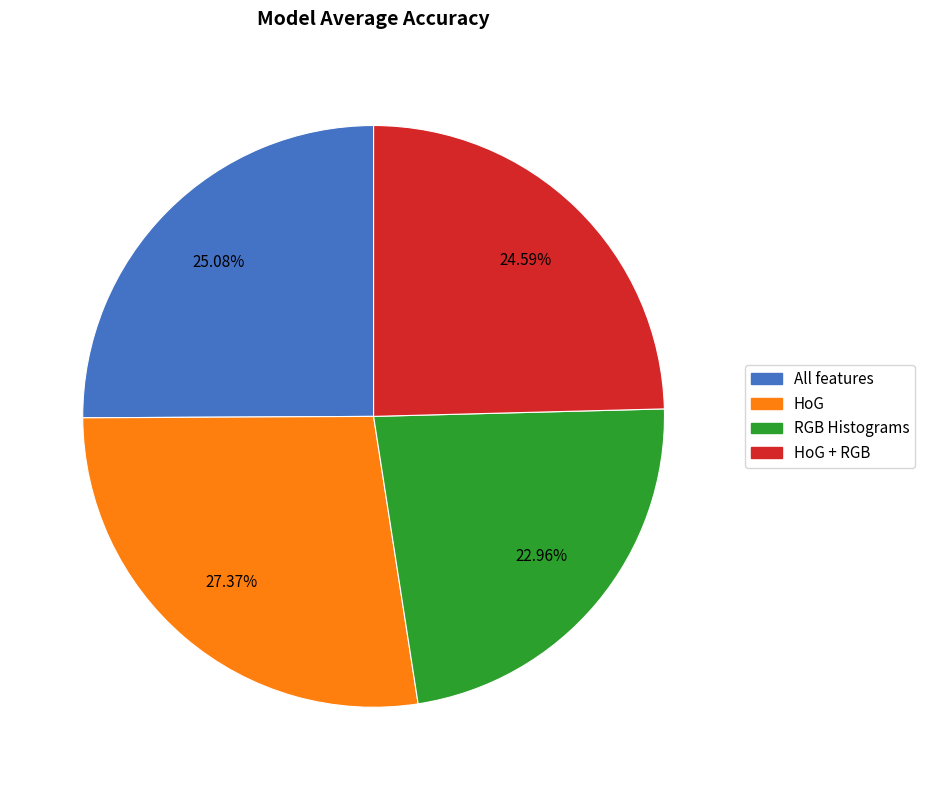

Does any single category account for the majority?

No